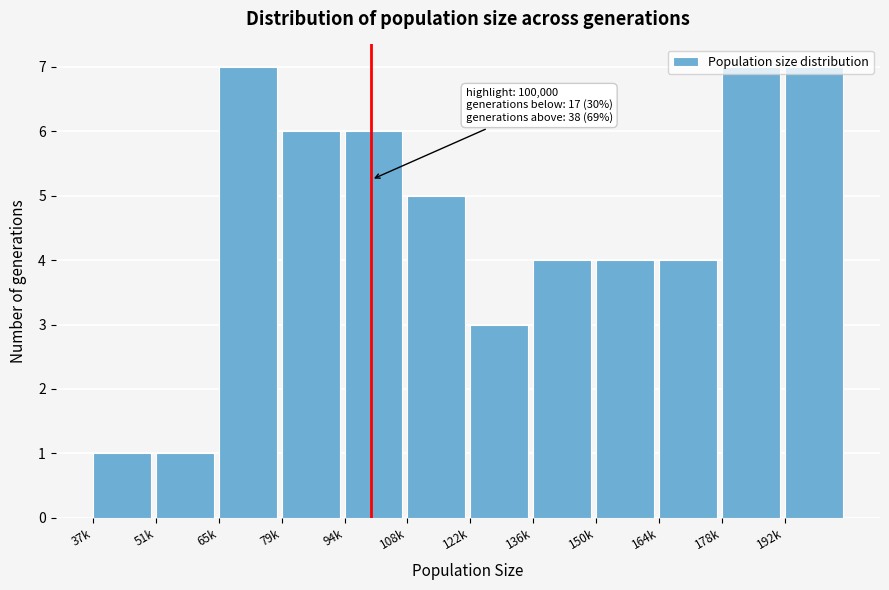

The value at 79k is 3. True or false?

False